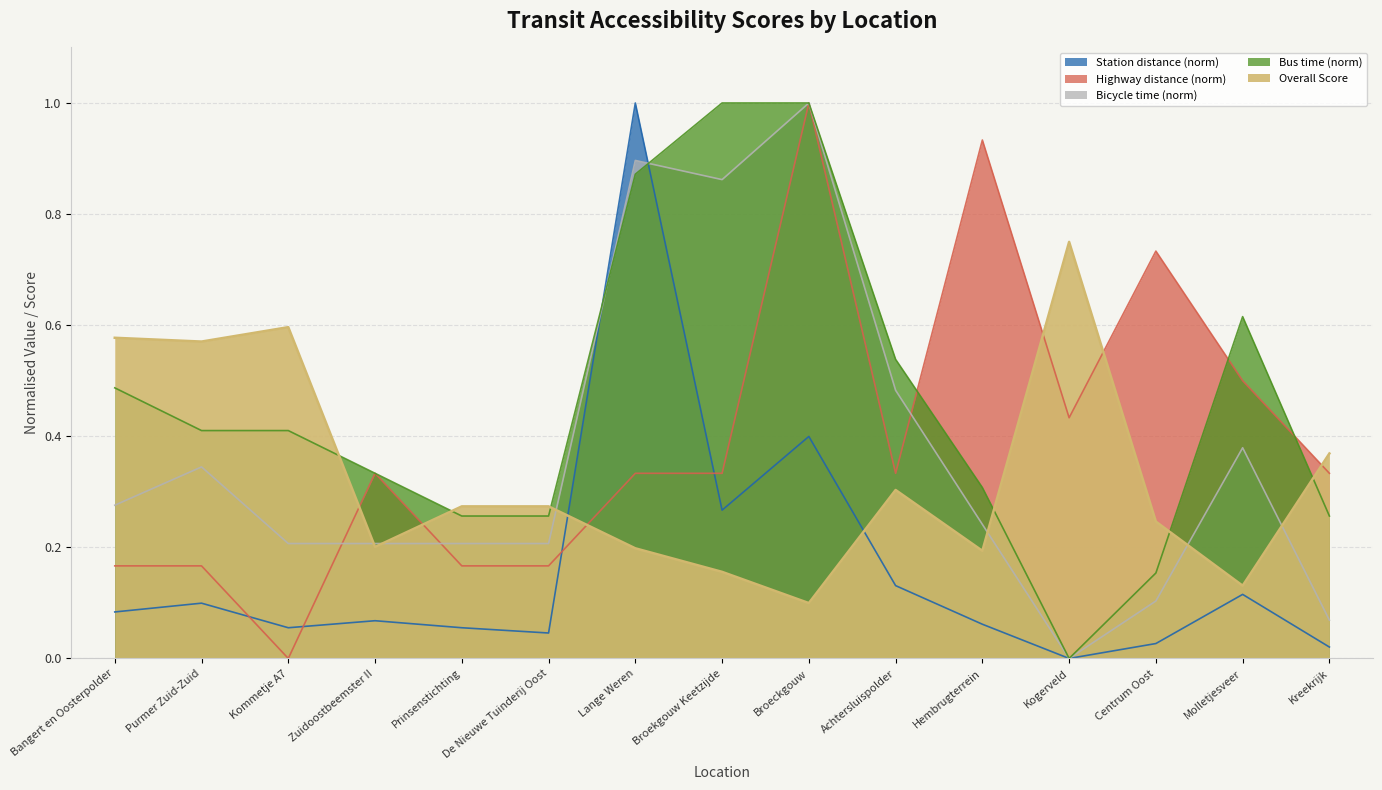

What is the difference between the highest and lowest values at Bangert en Oosterpolder?

0.5